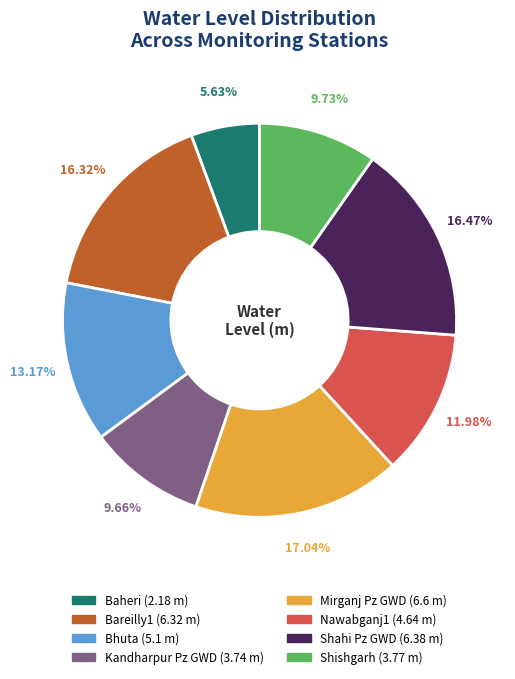

Which has a higher value, Kandharpur Pz GWD or Baheri?

Kandharpur Pz GWD